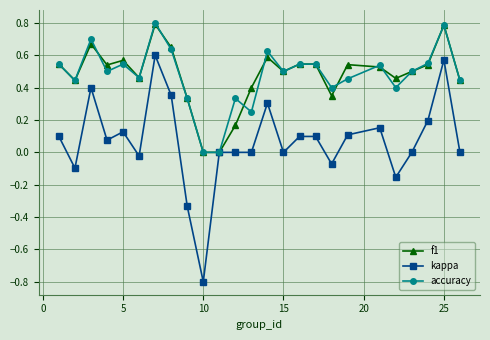

What is the value of the kappa point at the 10th from the left?

-0.8